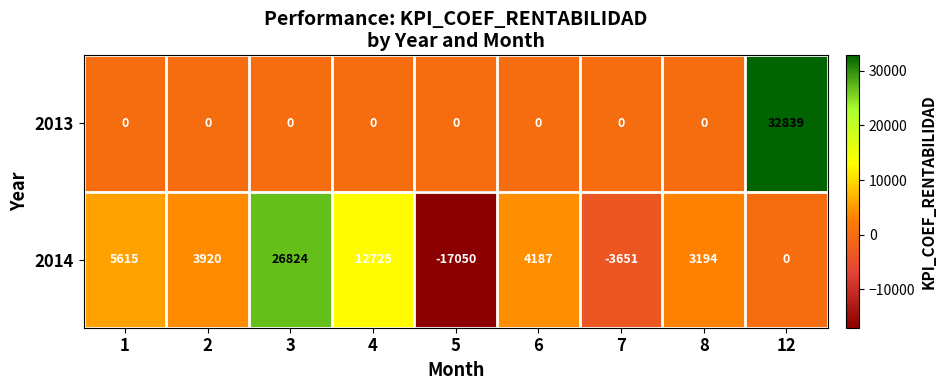

List the series in order of their peak value, highest first.

2013, 2014